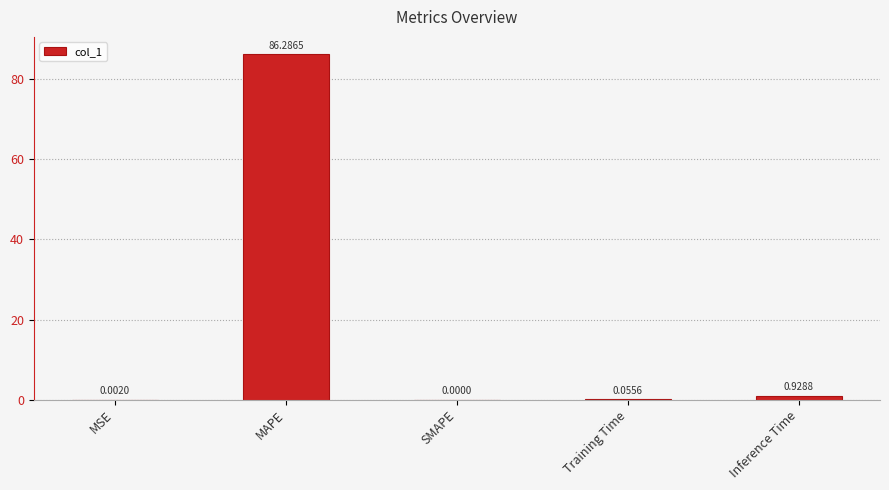

Between MSE and Inference Time, which is larger?

Inference Time